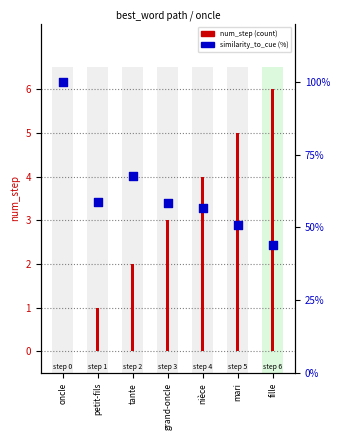

What are all the series names shown in the legend?

num_step (count), similarity_to_cue (%)